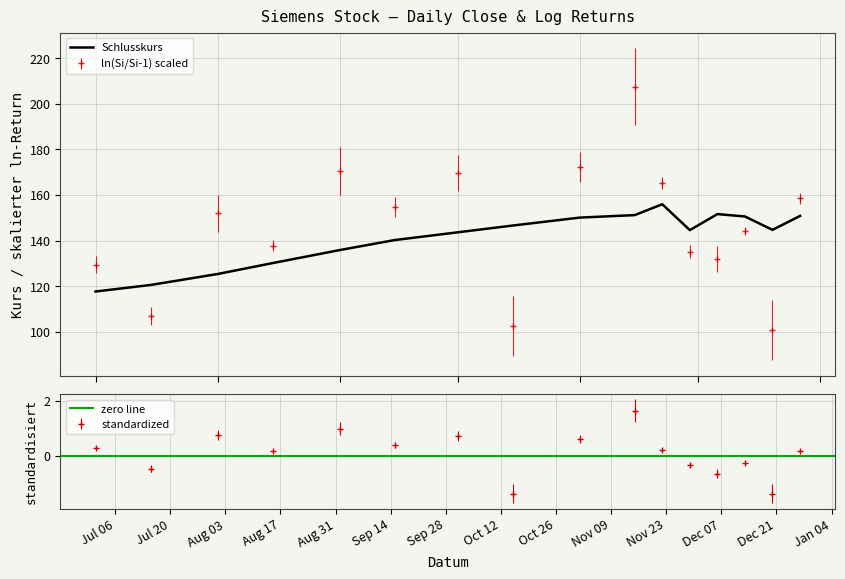

What is the difference between the maximum and minimum values in the Schlusskurs series?

38.3